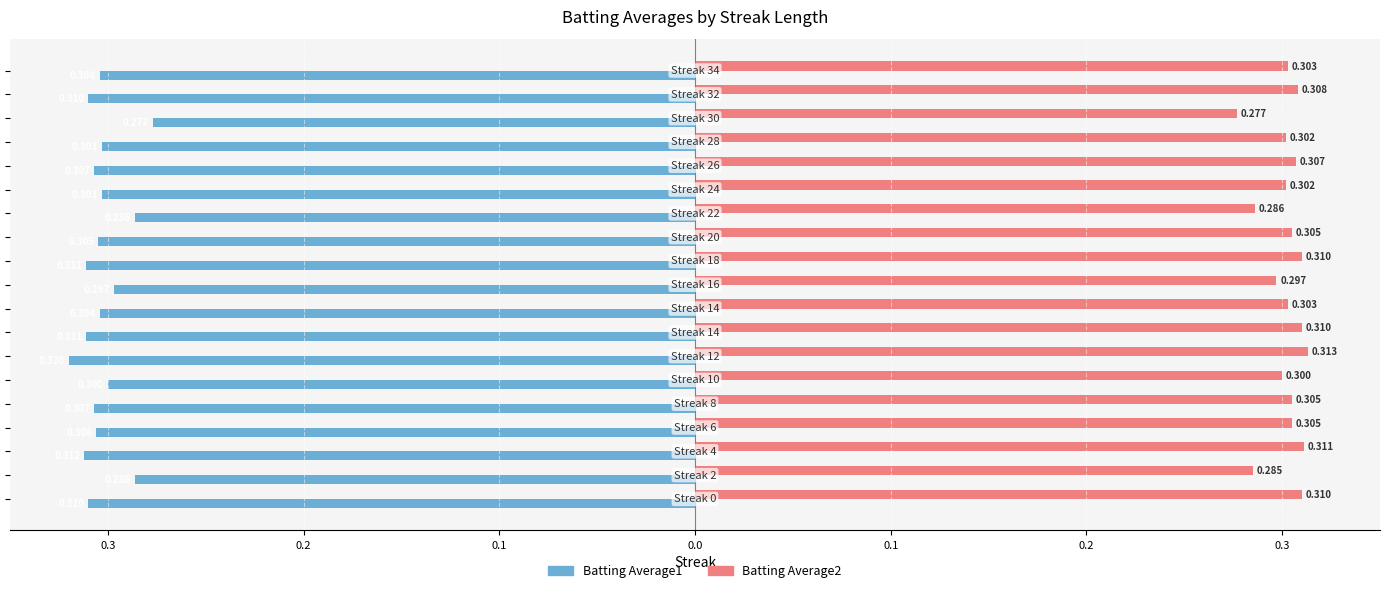

What are all the series names shown in the legend?

Batting Average1, Batting Average2